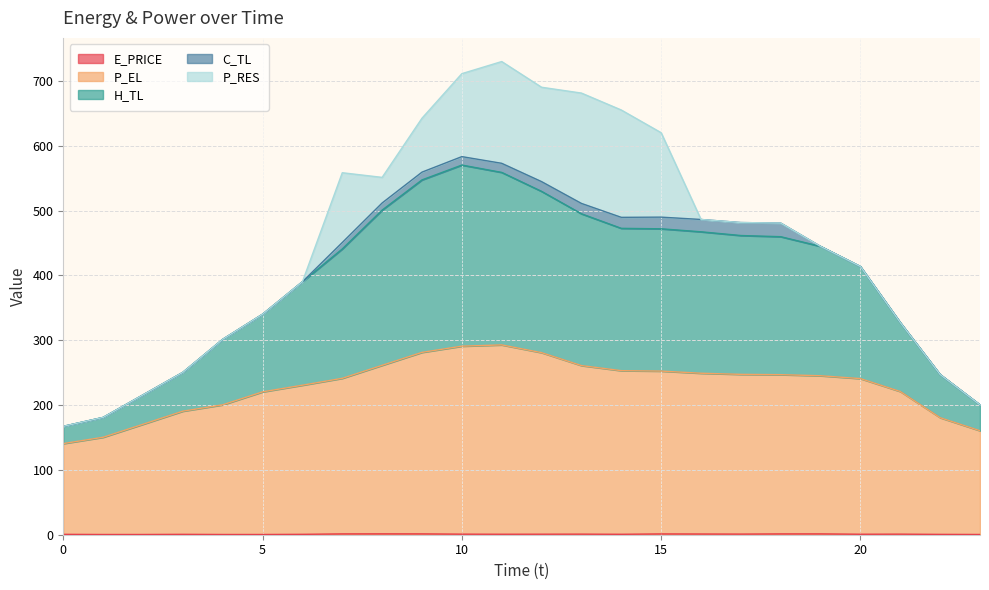

Which category has the lowest value in the E_PRICE series?

1